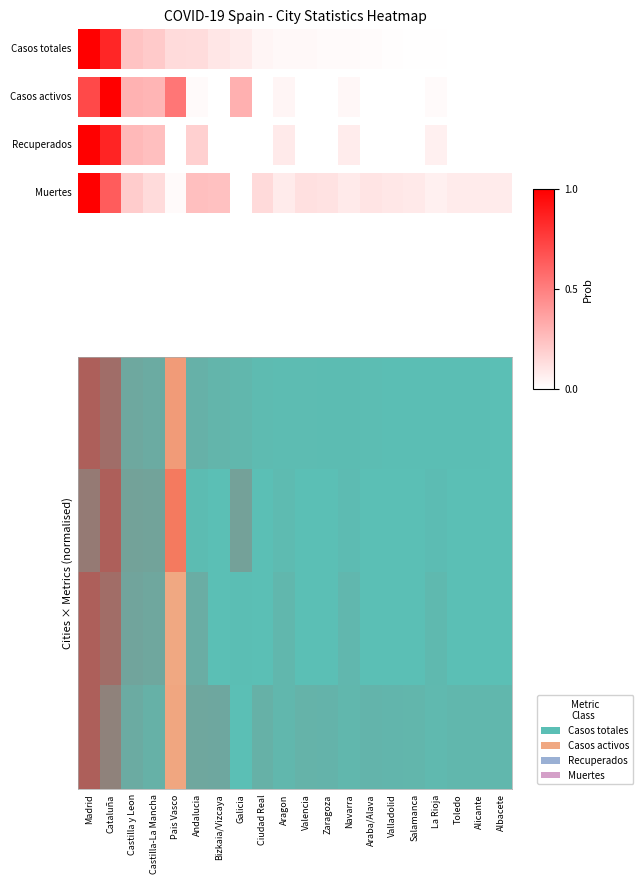

True or false: the data shows 1.0 at Madrid.

True